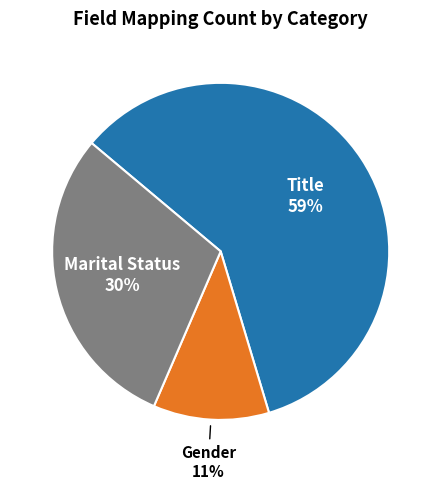

Does any single category account for the majority?

Yes